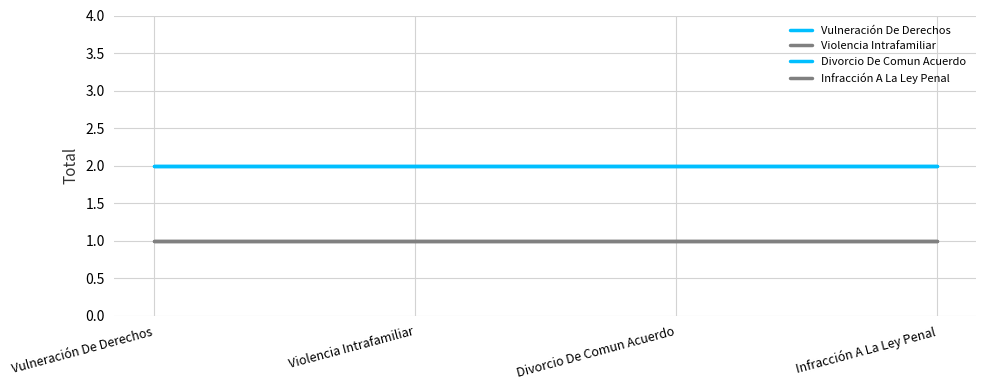

What value does the Vulneración De Derechos series have at Infracción A La Ley Penal?

2